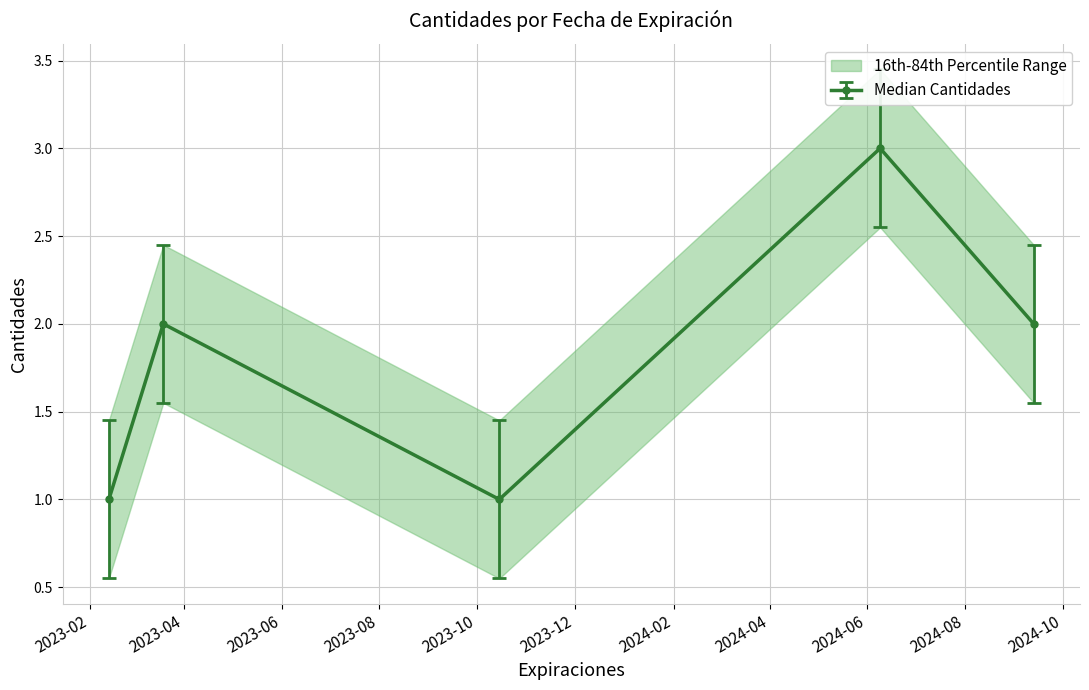

At which category does the chart reach its peak across all series?

2024-06-09